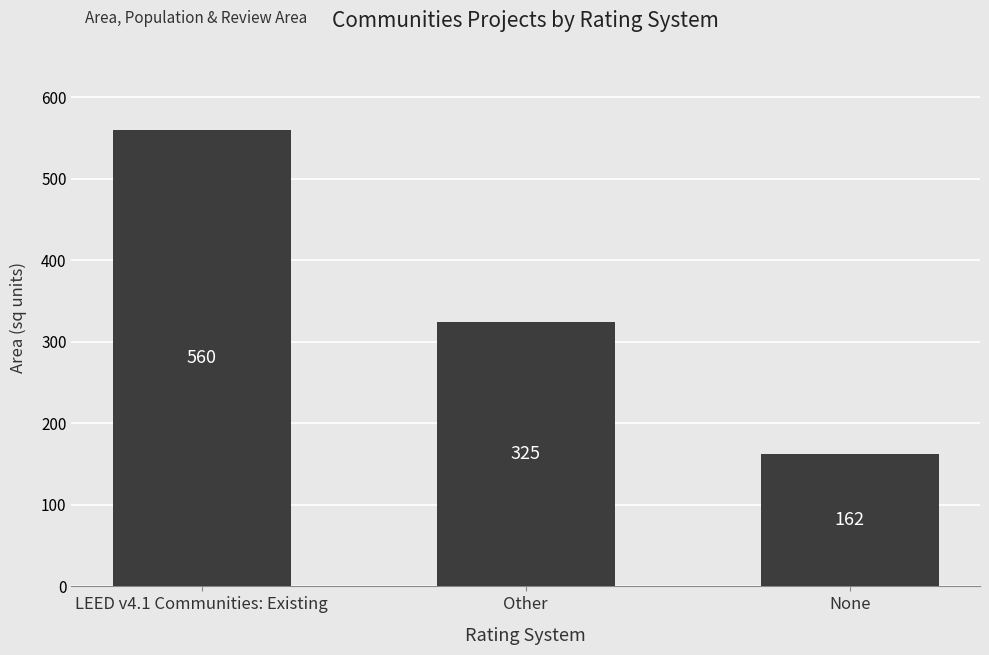

List the labels in order of value, largest first.

LEED v4.1 Communities: Existing, Other, None